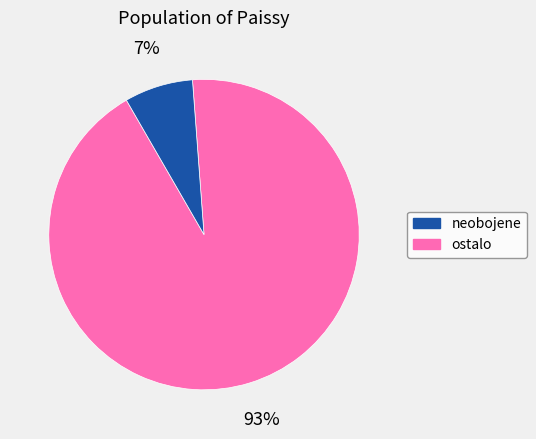

Does any single category account for the majority?

Yes